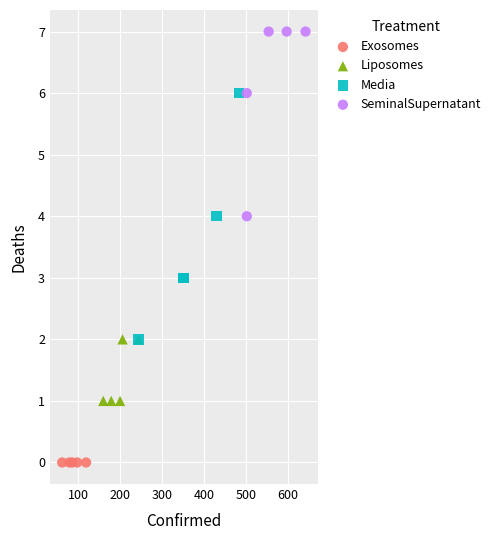

Which series reaches the minimum Y coordinate?

Exosomes